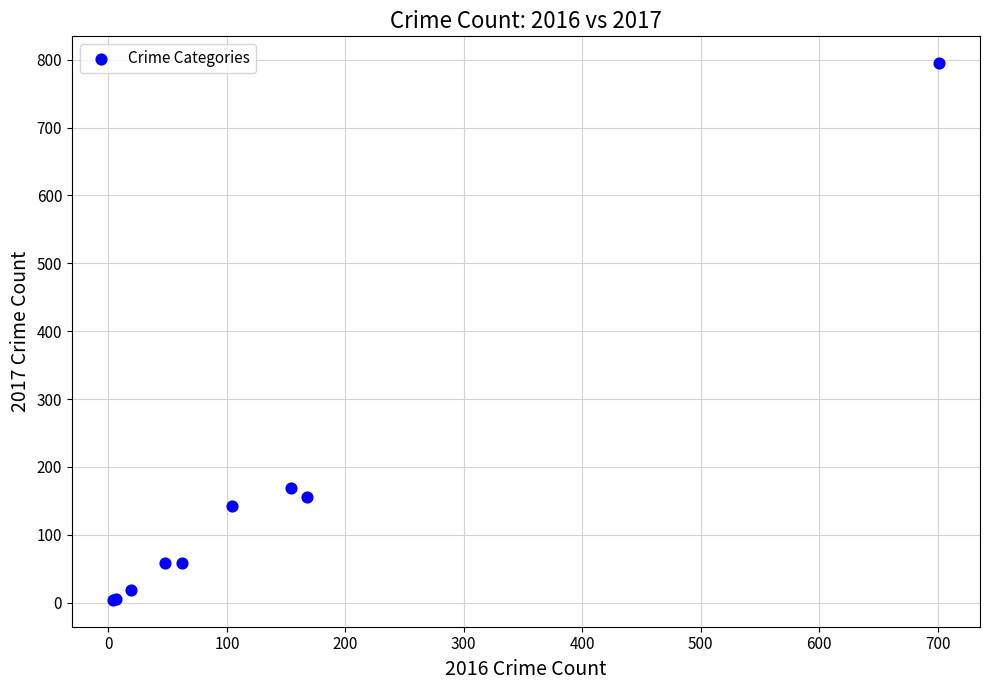

What Y value in the scatter plot is closest to 399?

169